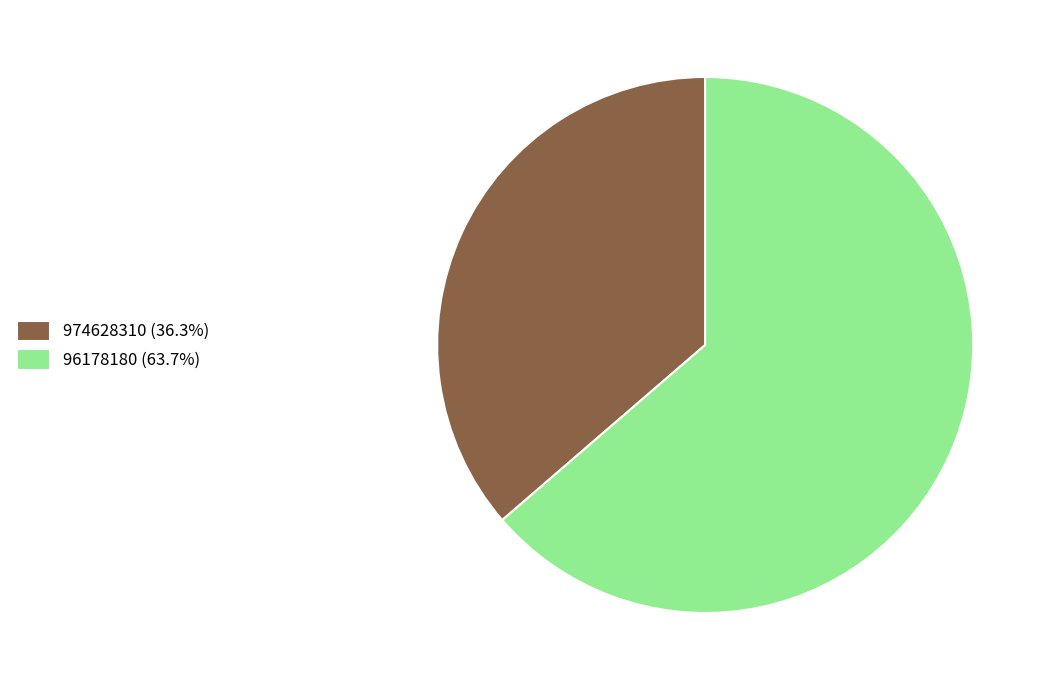

What is the ratio of the value at 974628310 (36.3%) to the value at 96178180 (63.7%)?

0.6